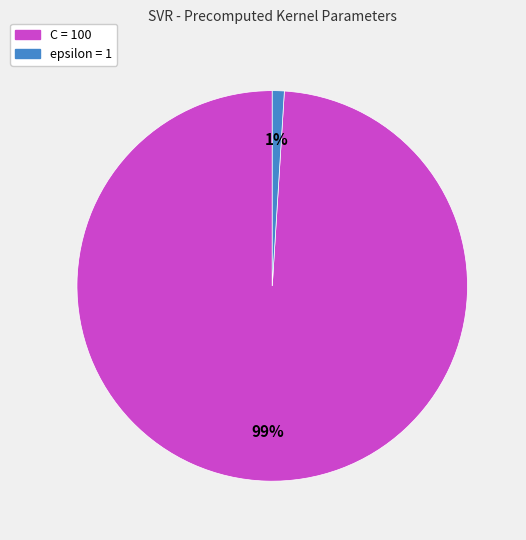

The C slice represents 99% of the pie. True or false?

True